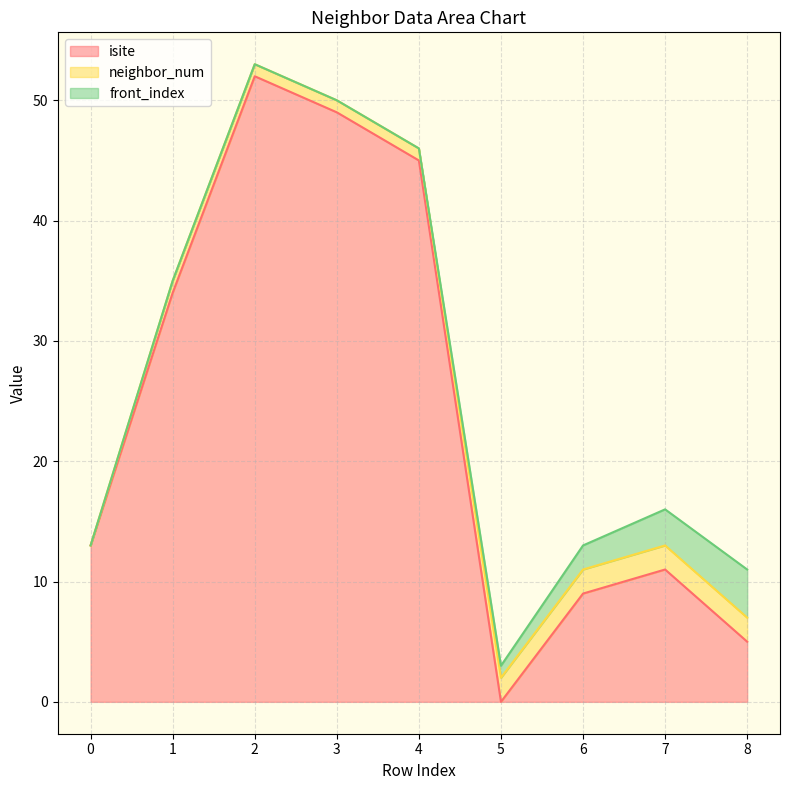

What is the approximate value of front_index at 6?

2